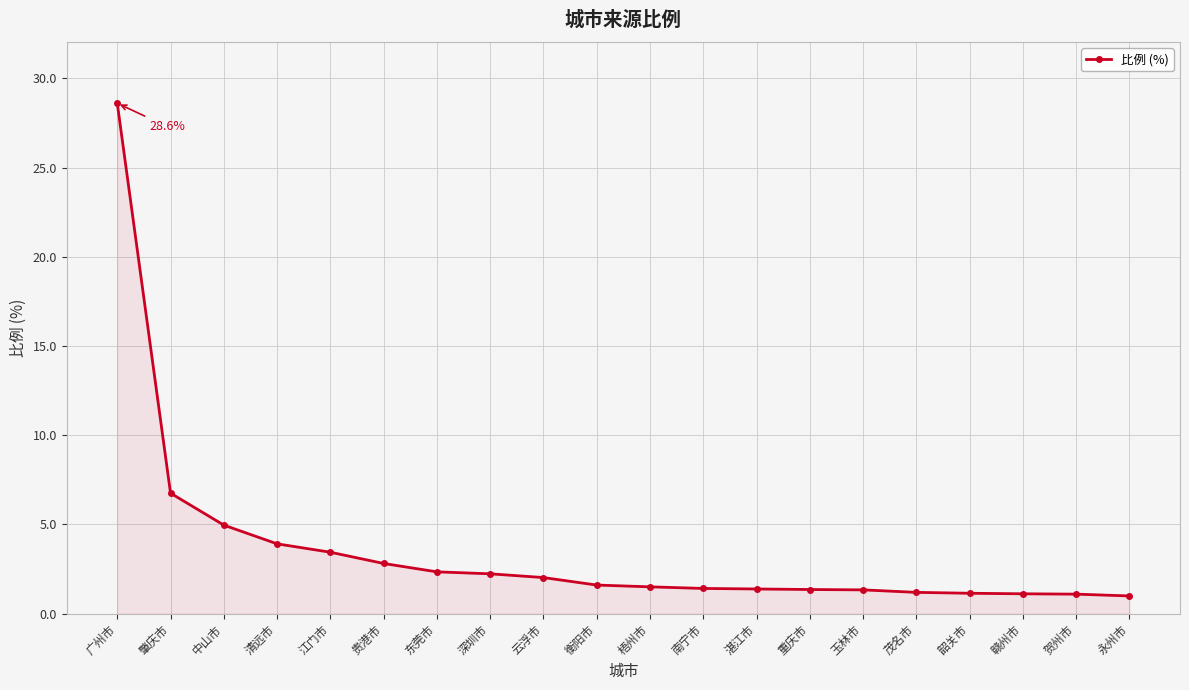

Is it true that the value at 茂名市 is 1.2?

True